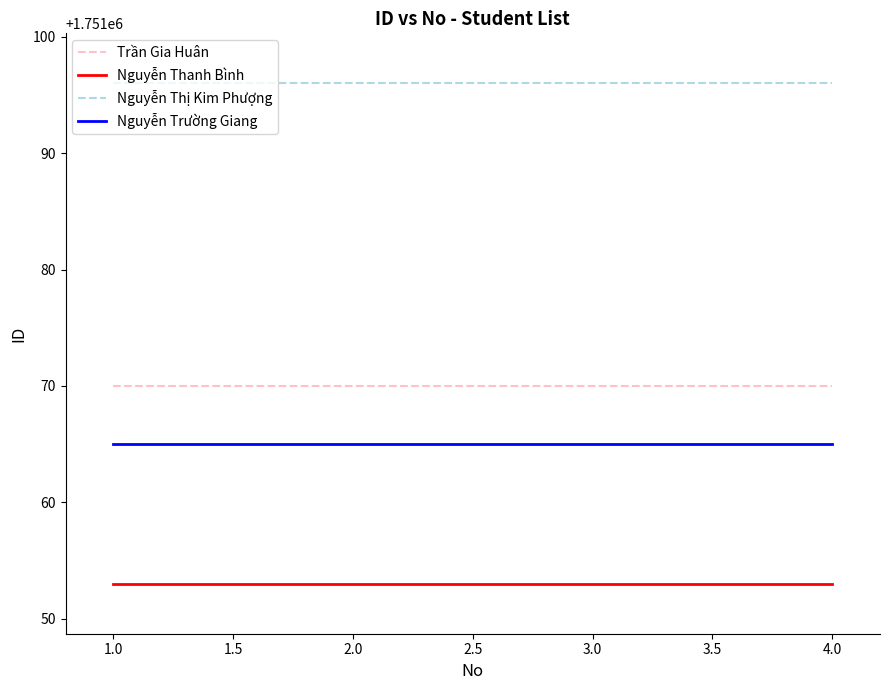

True or false: Trần Gia Huân has more than 1 interior local peaks.

False